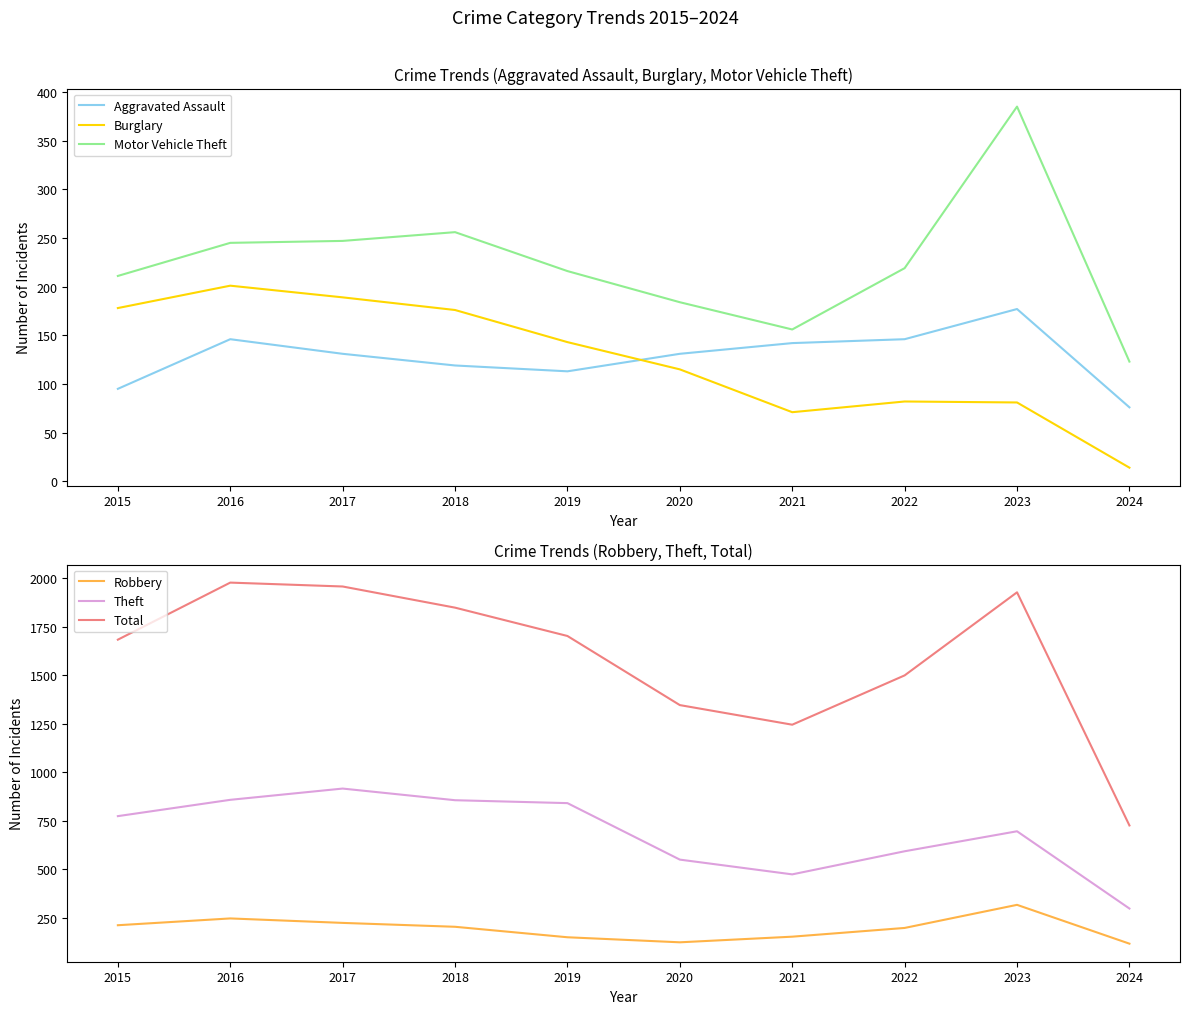

At which category is the sum across all series the highest?

2016